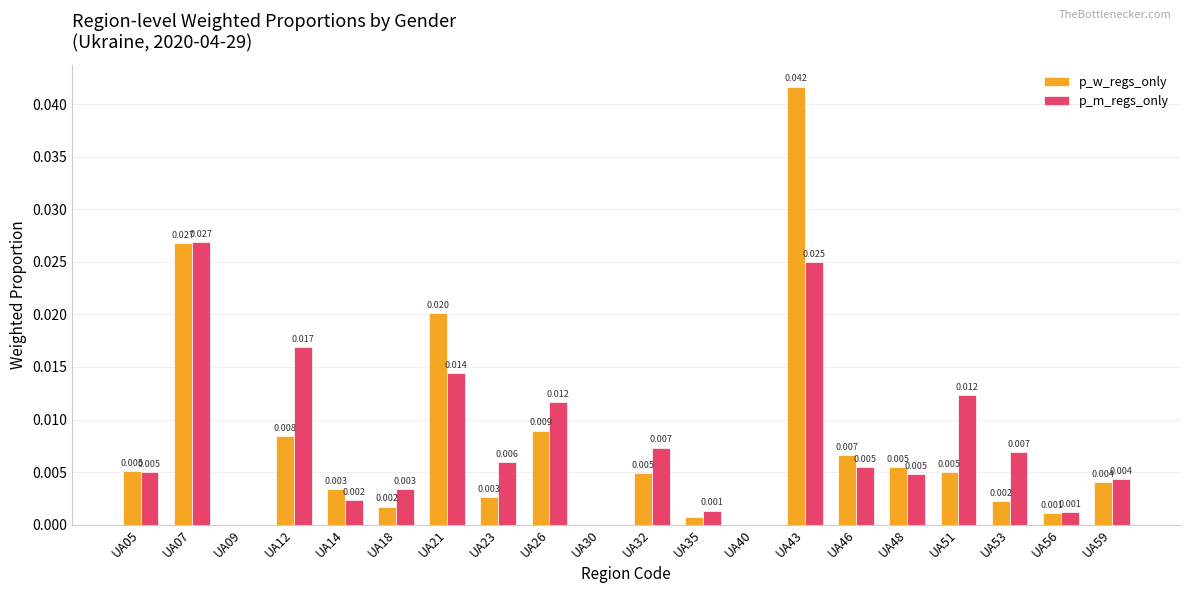

Which series changed the most between UA14 and UA35?

p_w_regs_only